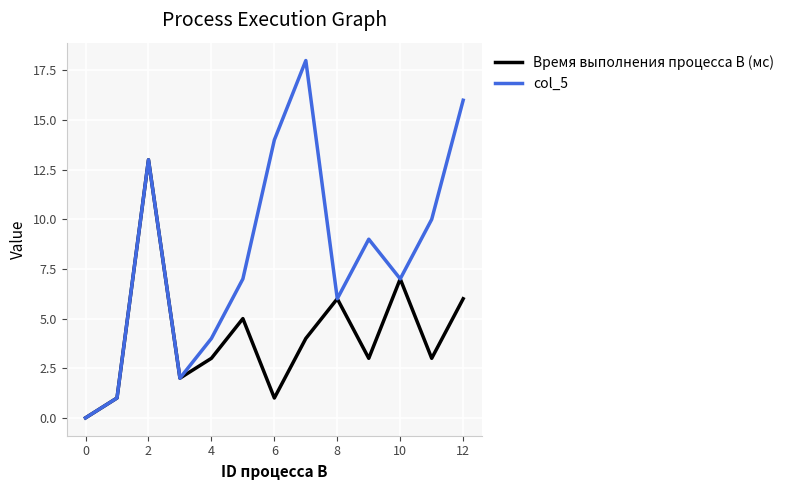

List the series in order of their overall mean, highest first.

col_5, Время выполнения процесса B (мс)